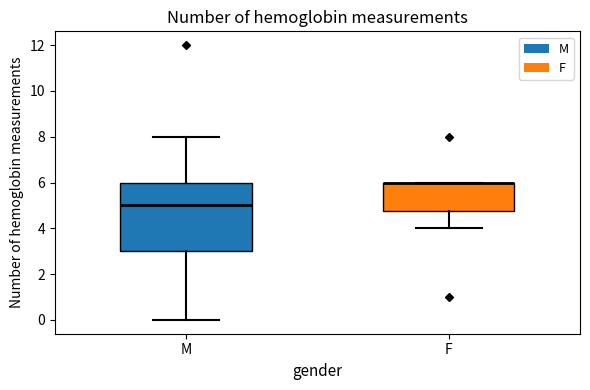

Where does the lower whisker of the box for F end on the y-axis? The values are not printed on the chart, so give them approximately, as read against the axis.

4.0